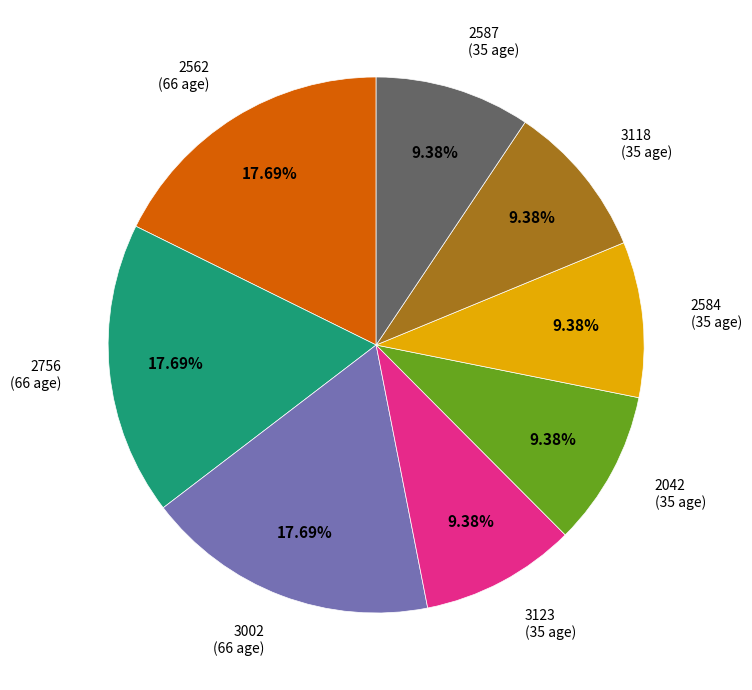

Is there any slice that represents more than half of the pie?

No